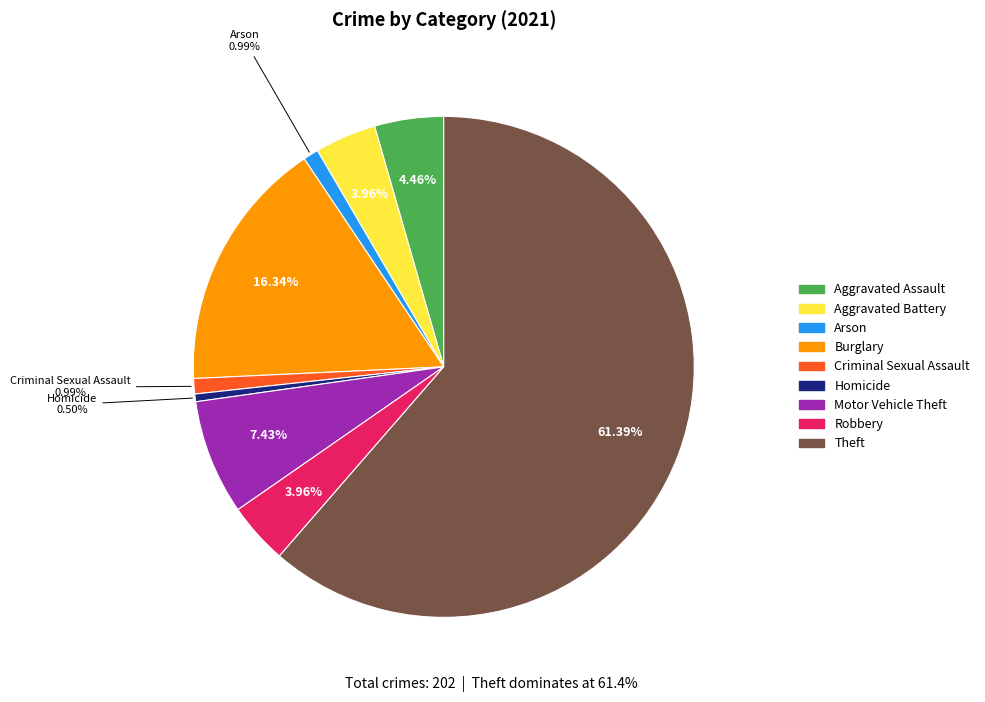

Combined, do Burglary and Aggravated Battery account for over 50%?

No